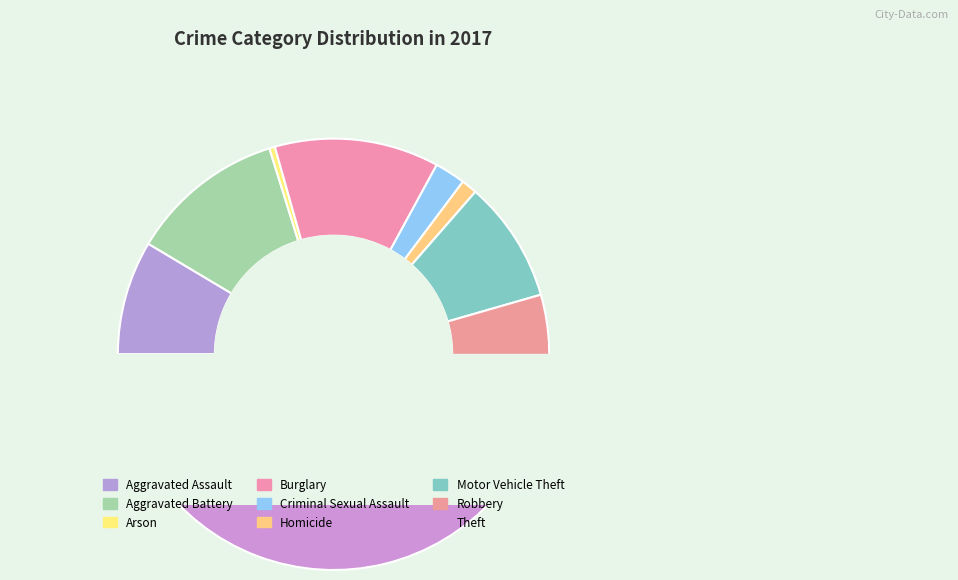

What percentage is NOT represented by Arson?

99.6%